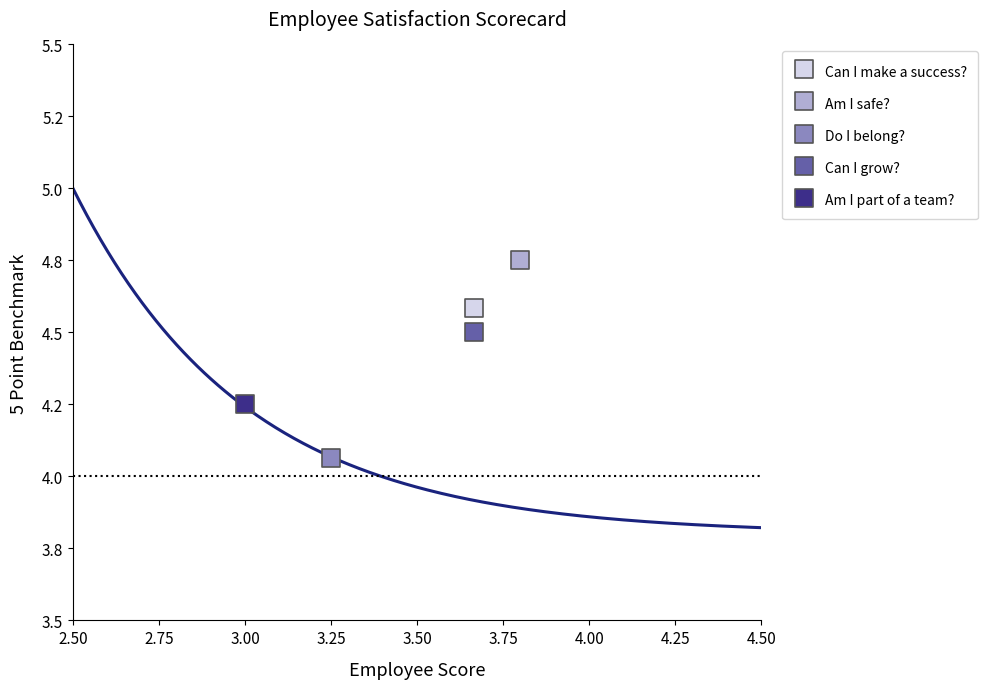

What are all the series names shown in the legend?

Can I make a success?, Am I safe?, Do I belong?, Can I grow?, Am I part of a team?